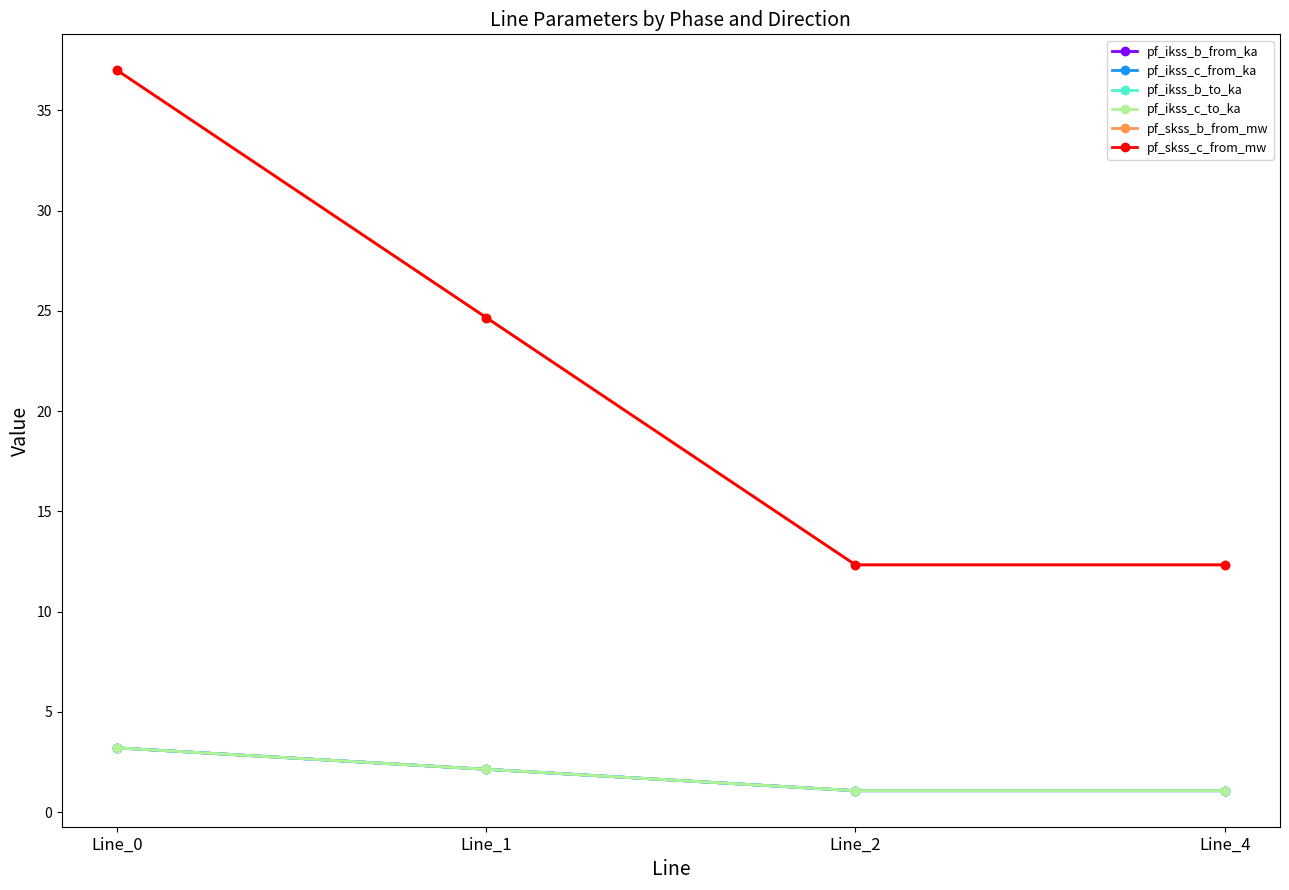

What is the difference between the maximum and minimum values in the pf_ikss_c_from_ka series?

2.1